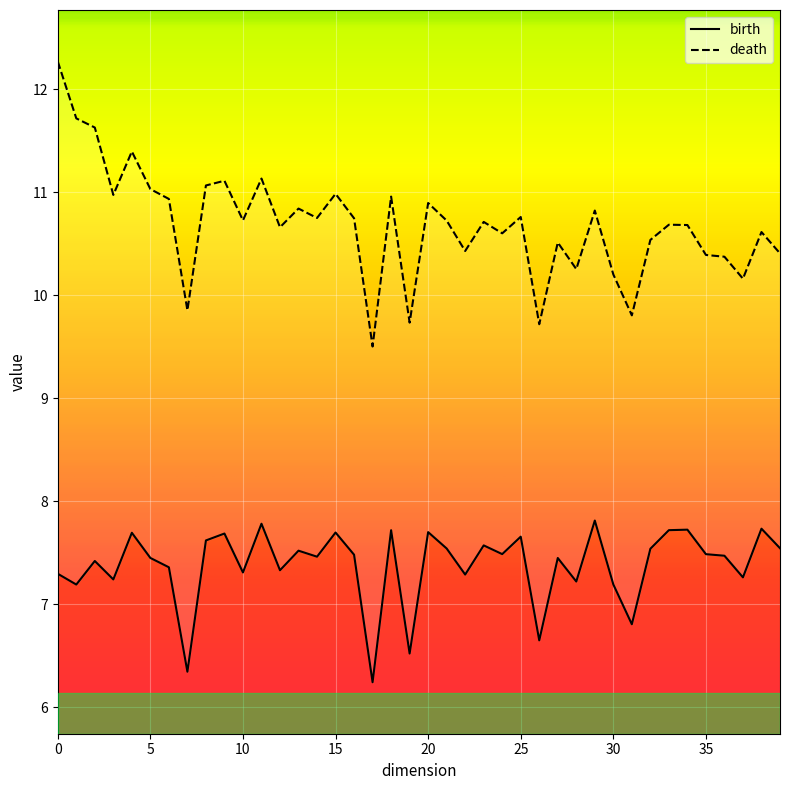

What is the lowest value of the death series?

9.5